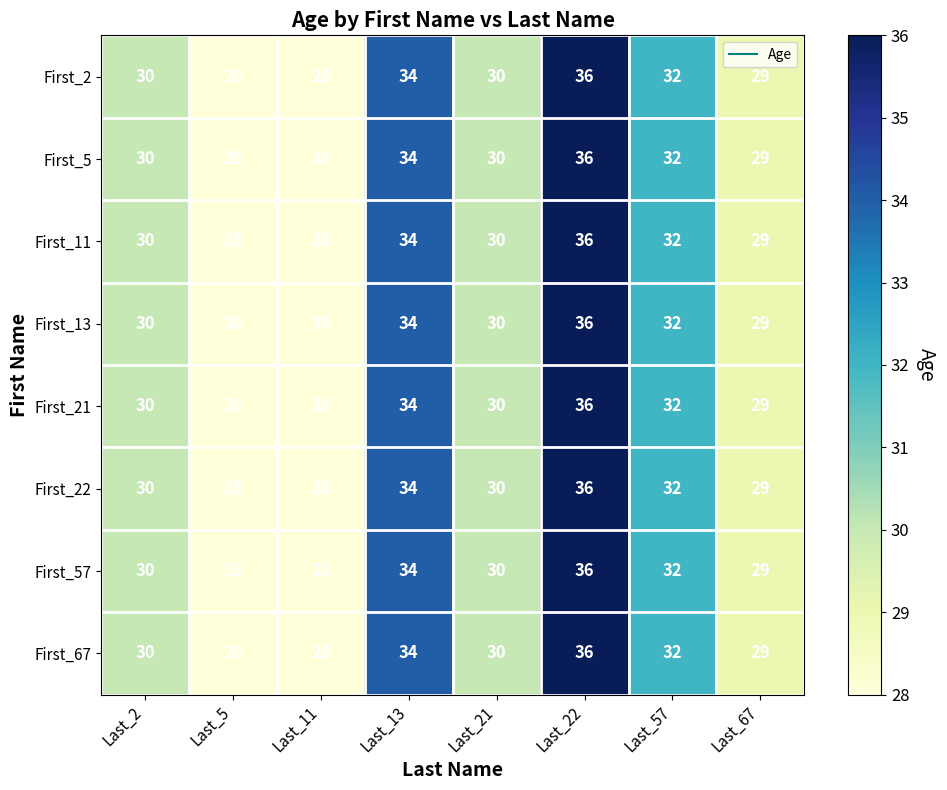

What is the total value across all series at Last_22?

288